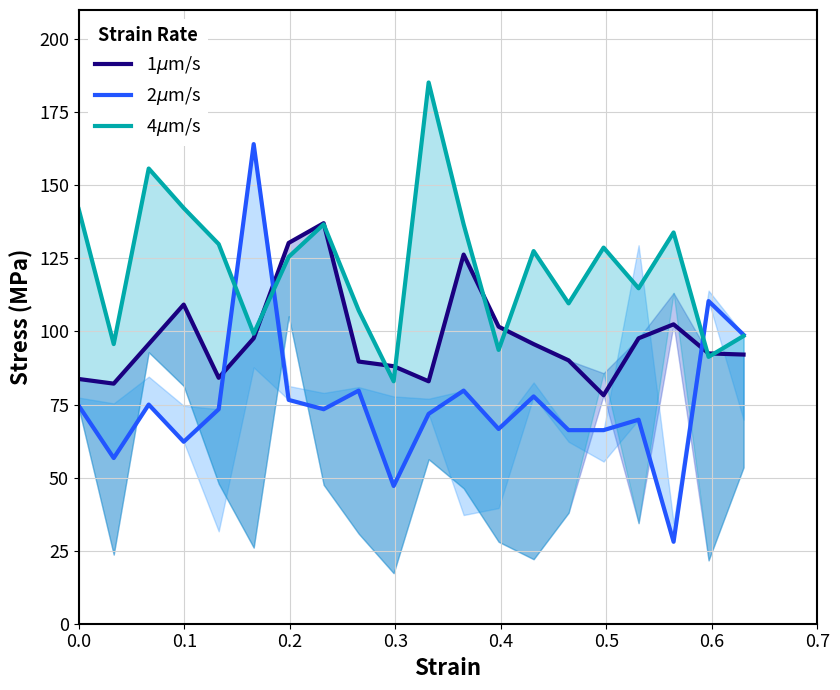

Is the value of 4$\mu$m/s at 19 greater than the value of 2$\mu$m/s at 12?

Yes